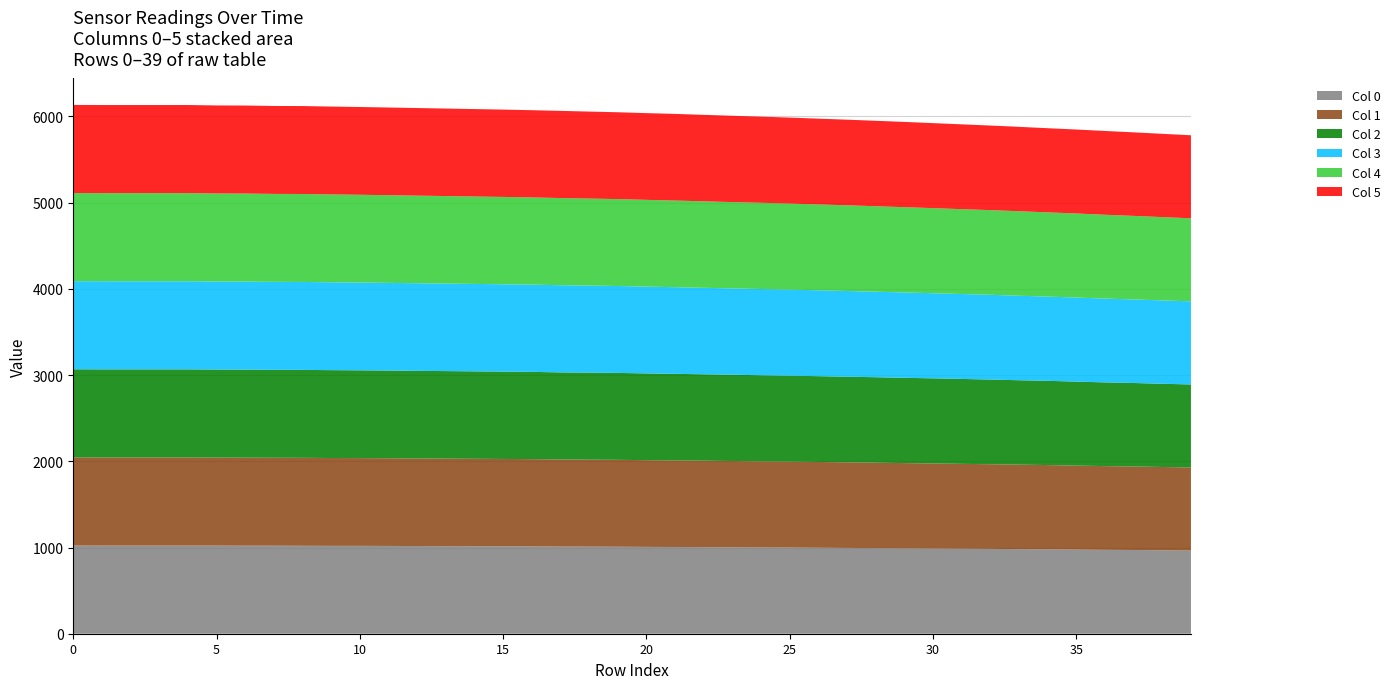

Reading left to right, extract all data points from this chart.

Series 0: 1023	1022	1022	1022	1022	1022	1021	1021	1020	1019	1019	1018	1017	1016	1015	1014	1013	1011	1010	1009	1007	1006	1004	1002	1000	999	997	995	993	990	988	986	984	981	979	976	973	971	968	965
Series 1: 1022	1022	1022	1022	1022	1021	1021	1020	1020	1019	1018	1017	1016	1015	1014	1013	1012	1010	1009	1008	1006	1004	1003	1001	999	997	995	993	991	989	987	984	982	980	977	974	971	969	966	963
Series 2: 1022	1022	1022	1022	1022	1021	1021	1020	1020	1019	1018	1017	1016	1015	1014	1013	1012	1010	1009	1008	1006	1004	1002	1001	999	997	995	993	991	989	987	985	982	979	977	974	971	968	965	963
Series 3: 1022	1022	1022	1022	1022	1021	1021	1020	1020	1019	1018	1017	1016	1015	1014	1013	1012	1011	1010	1008	1007	1005	1003	1001	1000	998	996	994	992	990	987	985	983	980	977	975	972	969	967	964
Series 4: 1022	1022	1022	1022	1022	1021	1021	1020	1020	1019	1018	1017	1016	1015	1014	1013	1011	1011	1009	1008	1006	1005	1003	1001	1000	998	996	994	991	989	987	984	982	980	977	975	972	969	966	963
Series 5: 1022	1022	1022	1022	1022	1021	1021	1020	1020	1019	1018	1017	1016	1015	1014	1013	1012	1011	1009	1007	1006	1005	1003	1001	999	997	995	993	991	989	986	984	981	979	976	974	972	969	966	963